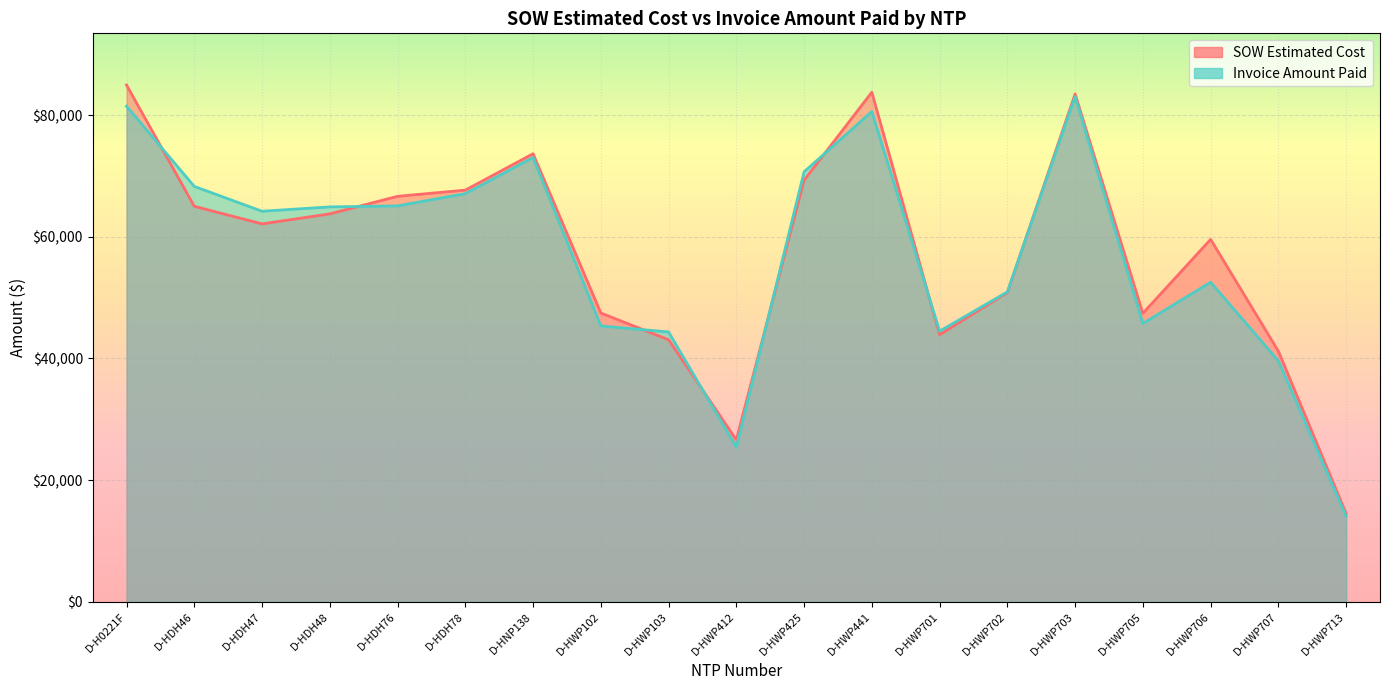

At which category does SOW Estimated Cost reach its first local peak?

D-HNP138